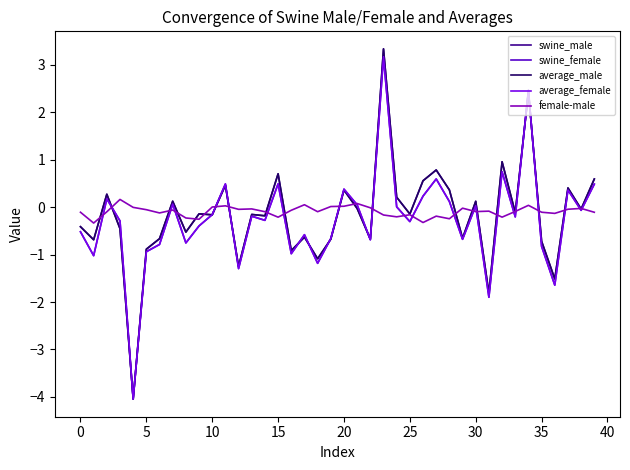

What is the minimum value for female-male?

-0.3